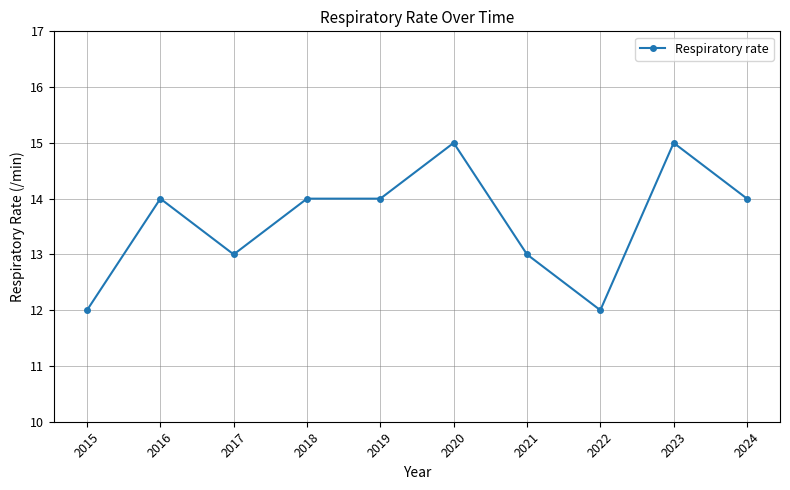

Count the number of categories in the chart.

10